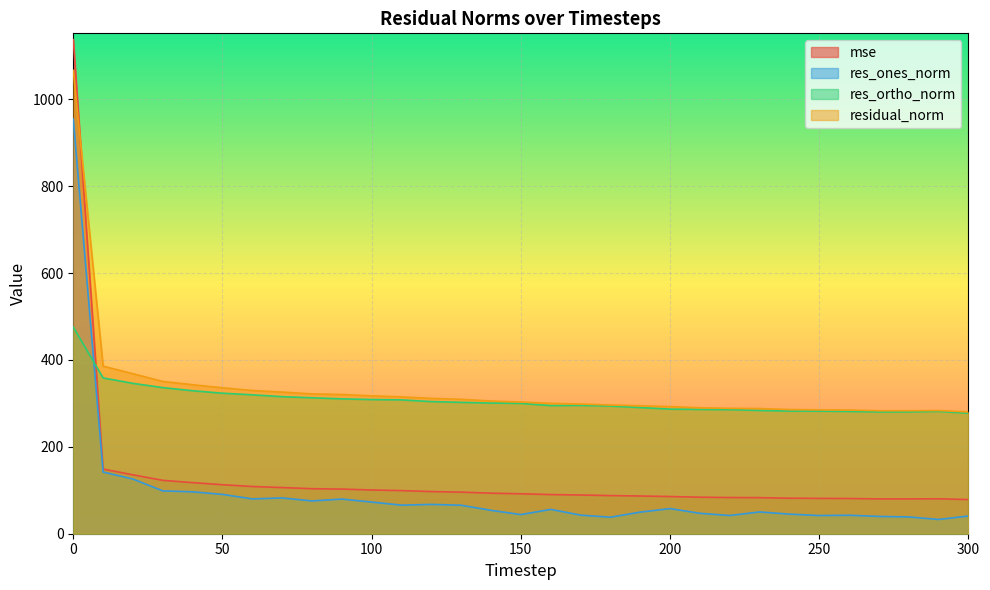

Reading left to right, extract all data points from this chart.

mse: 0=1137.4	10=148.8	20=135.6	30=122.8	40=117.6	50=112.8	60=108.7	70=106.3	80=103.6	90=102.7	100=100.7	110=99.2	120=97.1	130=95.7	140=93.3	150=91.9	160=90.1	170=89.1	180=87.8	190=86.8	200=85.6	210=84.1	220=83.3	230=83.0	240=81.7	250=81.4	260=81.1	270=80.2	280=80.2	290=80.4	300=78.6
res_ones_norm: 0=954.6	10=142.0	20=125.8	30=98.6	40=96.4	50=90.5	60=80.1	70=82.4	80=75.5	90=79.7	100=72.9	110=65.8	120=67.5	130=65.6	140=53.8	150=44.1	160=56.0	170=42.8	180=38.0	190=49.7	200=57.8	210=47.0	220=42.0	230=50.1	240=45.1	250=41.9	260=42.6	270=39.8	280=38.7	290=32.8	300=40.8
res_ortho_norm: 0=475.6	10=358.6	20=346.1	30=336.3	40=329.1	50=323.5	60=319.7	70=315.4	80=312.9	90=310.4	100=308.9	110=308.1	120=304.2	130=302.4	140=300.7	150=300.0	160=294.9	170=295.4	180=293.8	190=290.4	200=286.8	210=286.1	220=285.5	230=283.8	240=282.3	250=282.1	260=281.5	270=280.3	280=280.5	290=281.6	300=277.3
residual_norm: 0=1066.5	10=385.7	20=368.2	30=350.5	40=342.9	50=335.9	60=329.6	70=326.0	80=321.9	90=320.5	100=317.3	110=315.0	120=311.6	130=309.4	140=305.5	150=303.2	160=300.2	170=298.5	180=296.3	190=294.6	200=292.6	210=289.9	220=288.6	230=288.2	240=285.9	250=285.2	260=284.7	270=283.2	280=283.1	290=283.5	300=280.3